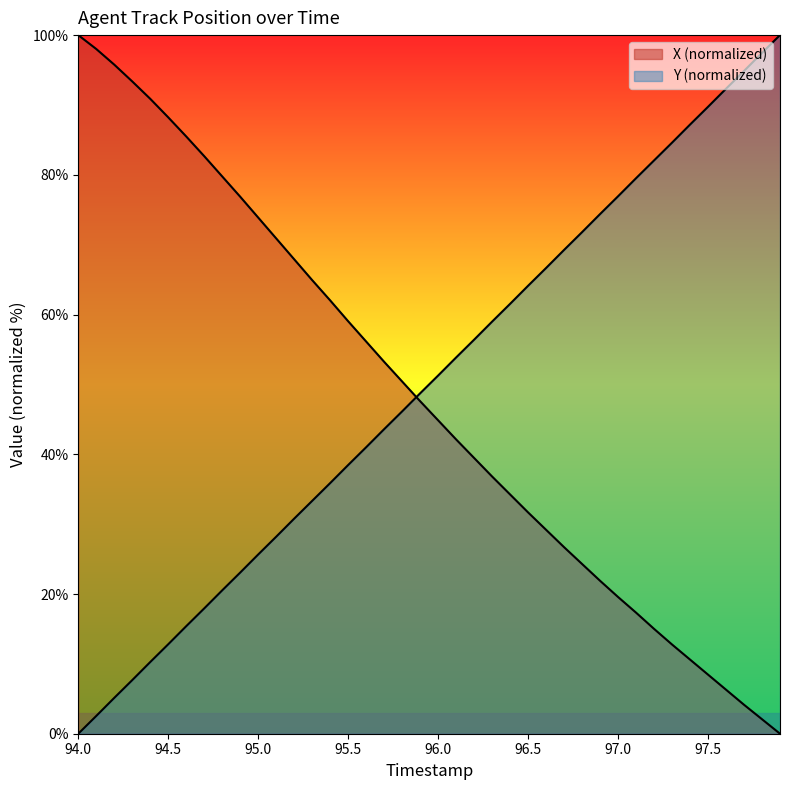

Reading right to left, extract all data points from this chart.

X: 97.9=0.0	97.8=2.1	97.7=4.1	97.6=6.3	97.5=8.5	97.4=10.6	97.3=12.8	97.2=15.0	97.1=17.3	97.0=19.6	96.9=21.9	96.8=24.3	96.7=26.7	96.6=29.2	96.5=31.7	96.4=34.2	96.3=36.8	96.2=39.5	96.1=42.1	96.0=44.9	95.9=47.6	95.8=50.4	95.7=53.2	95.6=56.1	95.5=59.0	95.4=62.0	95.3=64.9	95.2=67.9	95.1=70.9	95.0=73.9	94.9=76.9	94.8=79.8	94.7=82.7	94.6=85.5	94.5=88.2	94.4=90.9	94.3=93.4	94.2=95.8	94.1=98.0	94.0=100.0
Y: 97.9=100.0	97.8=97.5	97.7=94.9	97.6=92.3	97.5=89.7	97.4=87.2	97.3=84.6	97.2=82.1	97.1=79.5	97.0=76.9	96.9=74.4	96.8=71.8	96.7=69.3	96.6=66.7	96.5=64.1	96.4=61.5	96.3=59.0	96.2=56.4	96.1=53.9	96.0=51.3	95.9=48.7	95.8=46.1	95.7=43.6	95.6=41.0	95.5=38.5	95.4=35.9	95.3=33.3	95.2=30.8	95.1=28.2	95.0=25.7	94.9=23.1	94.8=20.5	94.7=17.9	94.6=15.4	94.5=12.8	94.4=10.3	94.3=7.7	94.2=5.1	94.1=2.5	94.0=0.0